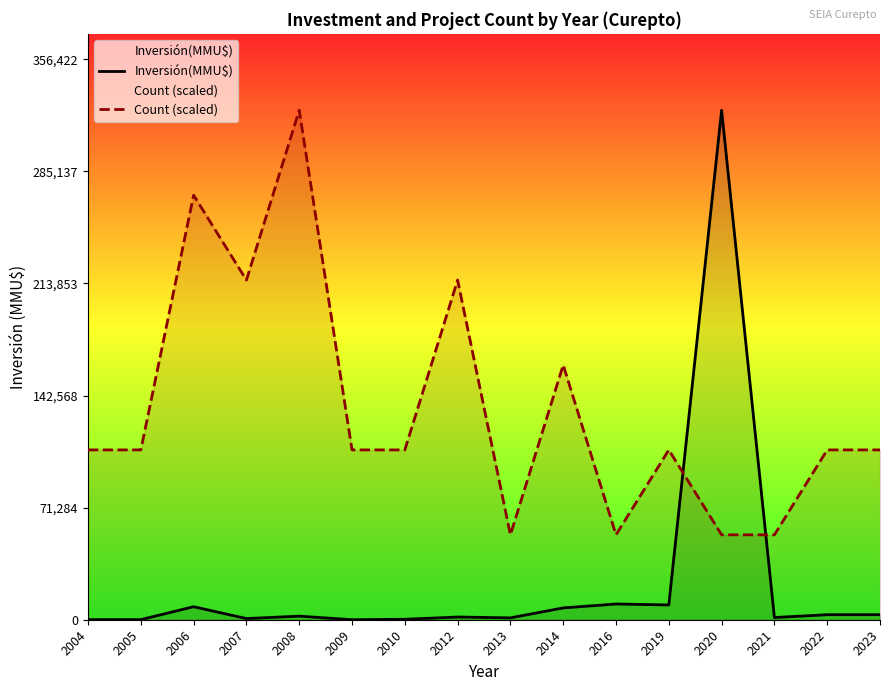

How many interior local valleys does the Count (scaled) series have?

3